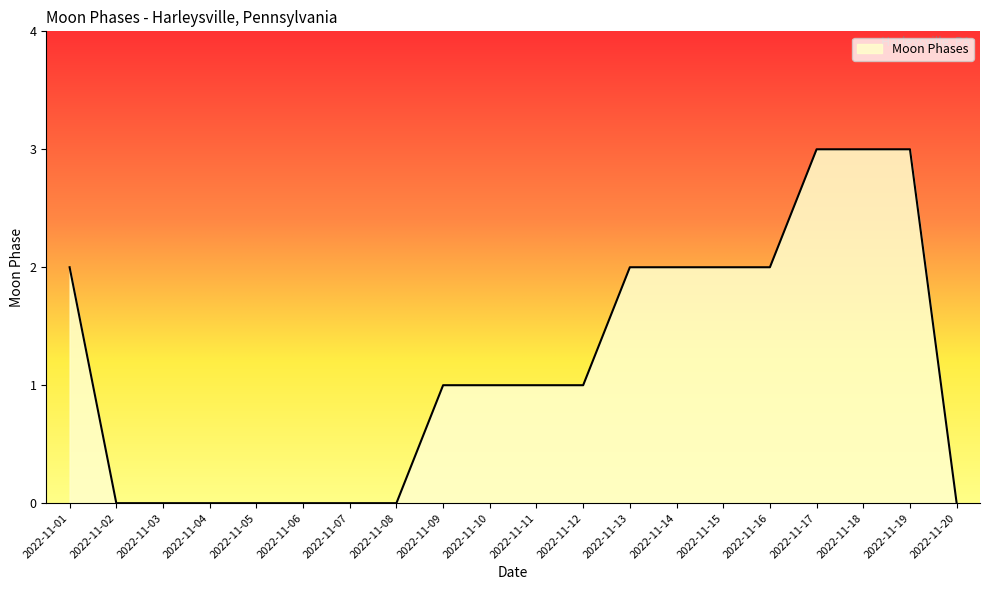

What is the sum of all values?

23